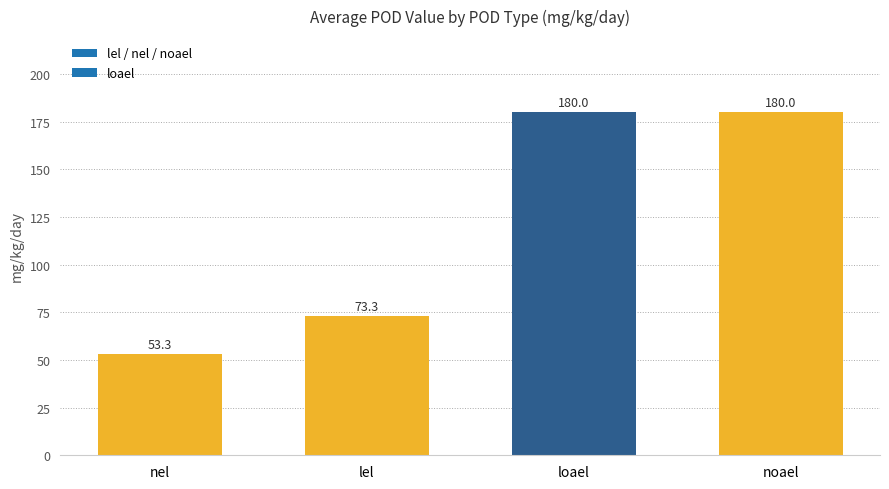

Reading left to right, transcribe all the data shown in this chart.

nel=53.3	lel=73.3	loael=180.0	noael=180.0